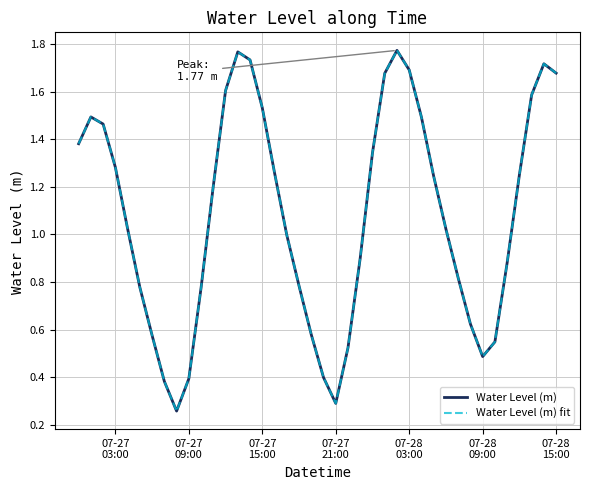

Does the chart have visible grid lines?

Yes